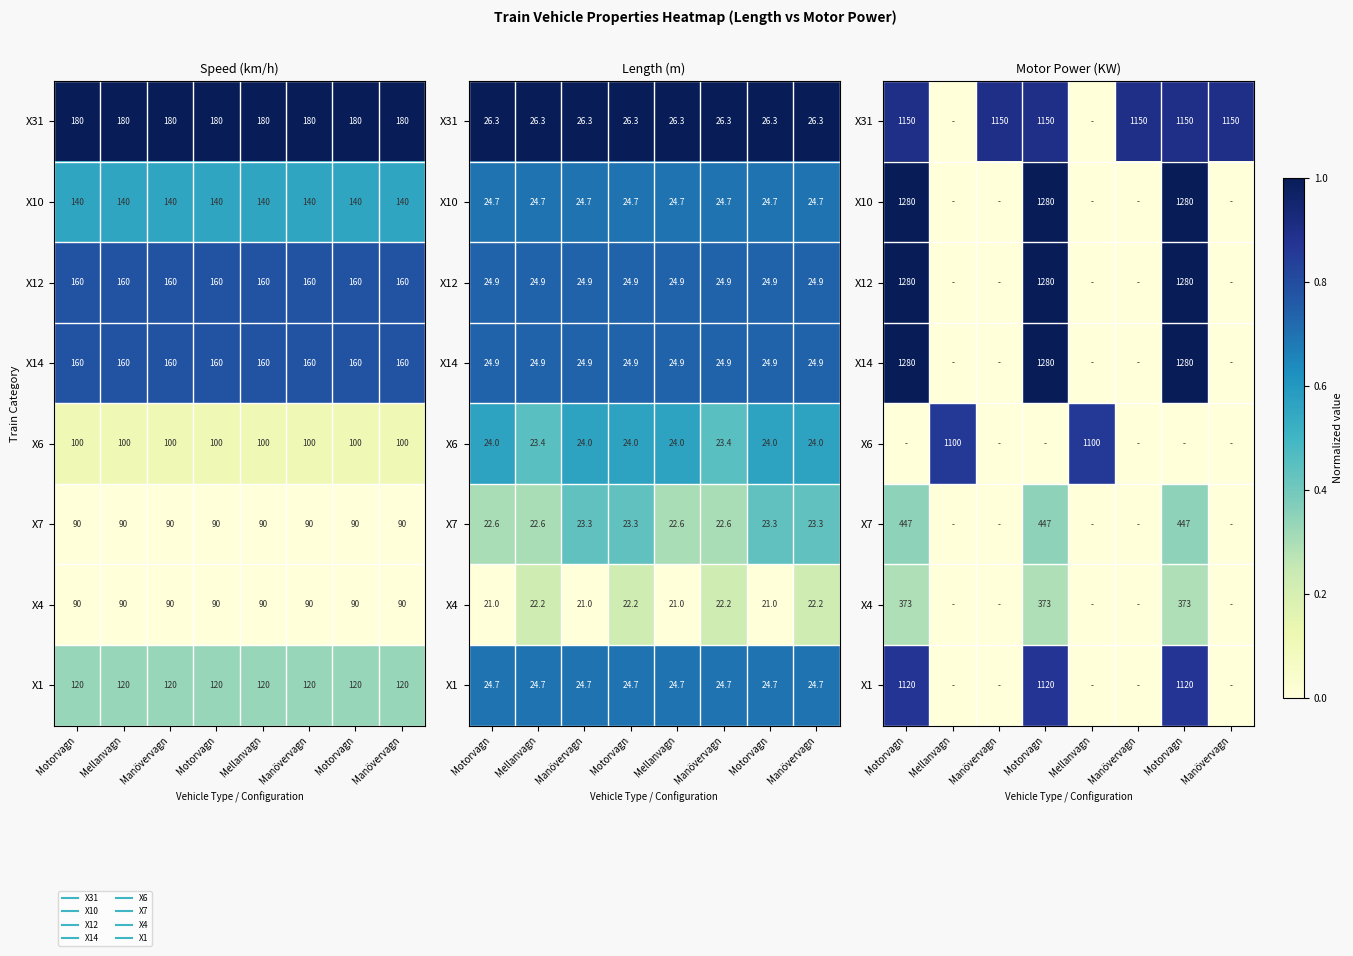

The value of X6 at Mellanvagn is 0.9. True or false?

True